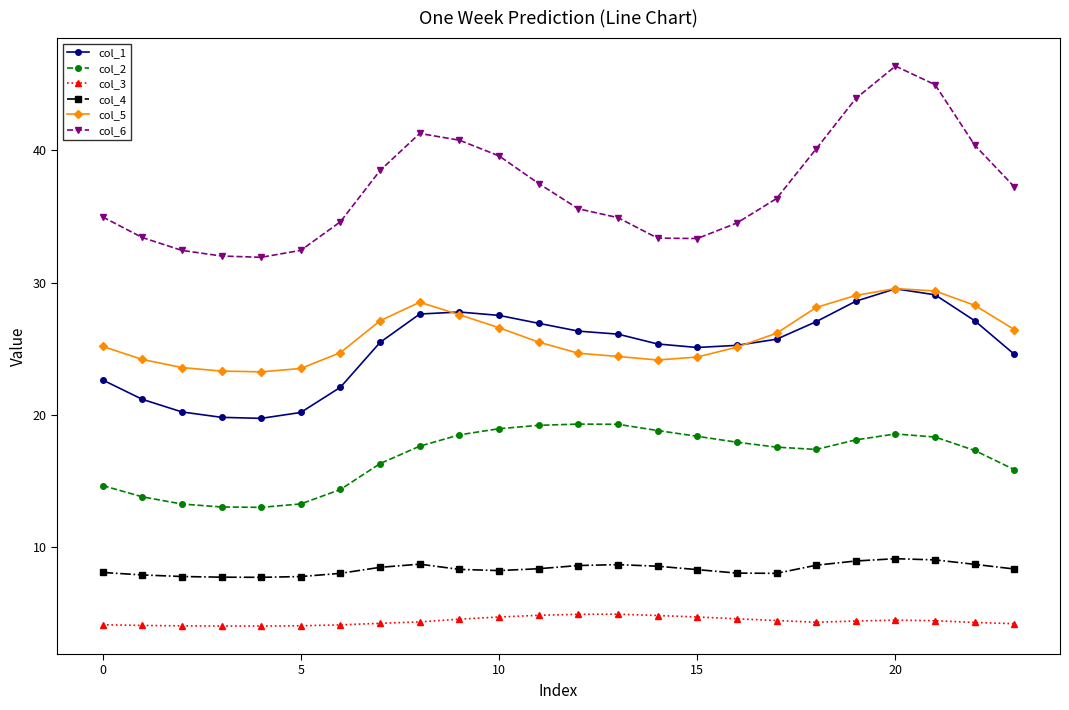

At how many categories does at least one series exceed 6?

24